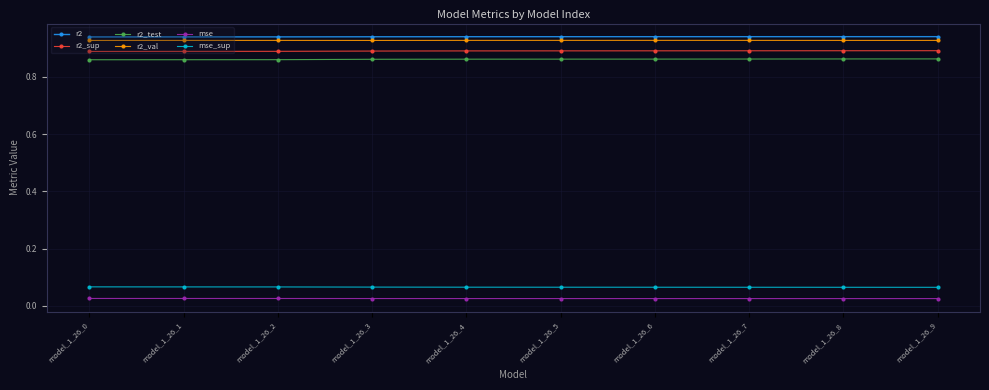

Is it true that r2_sup equals 0.9 at model_1_26_7?

True